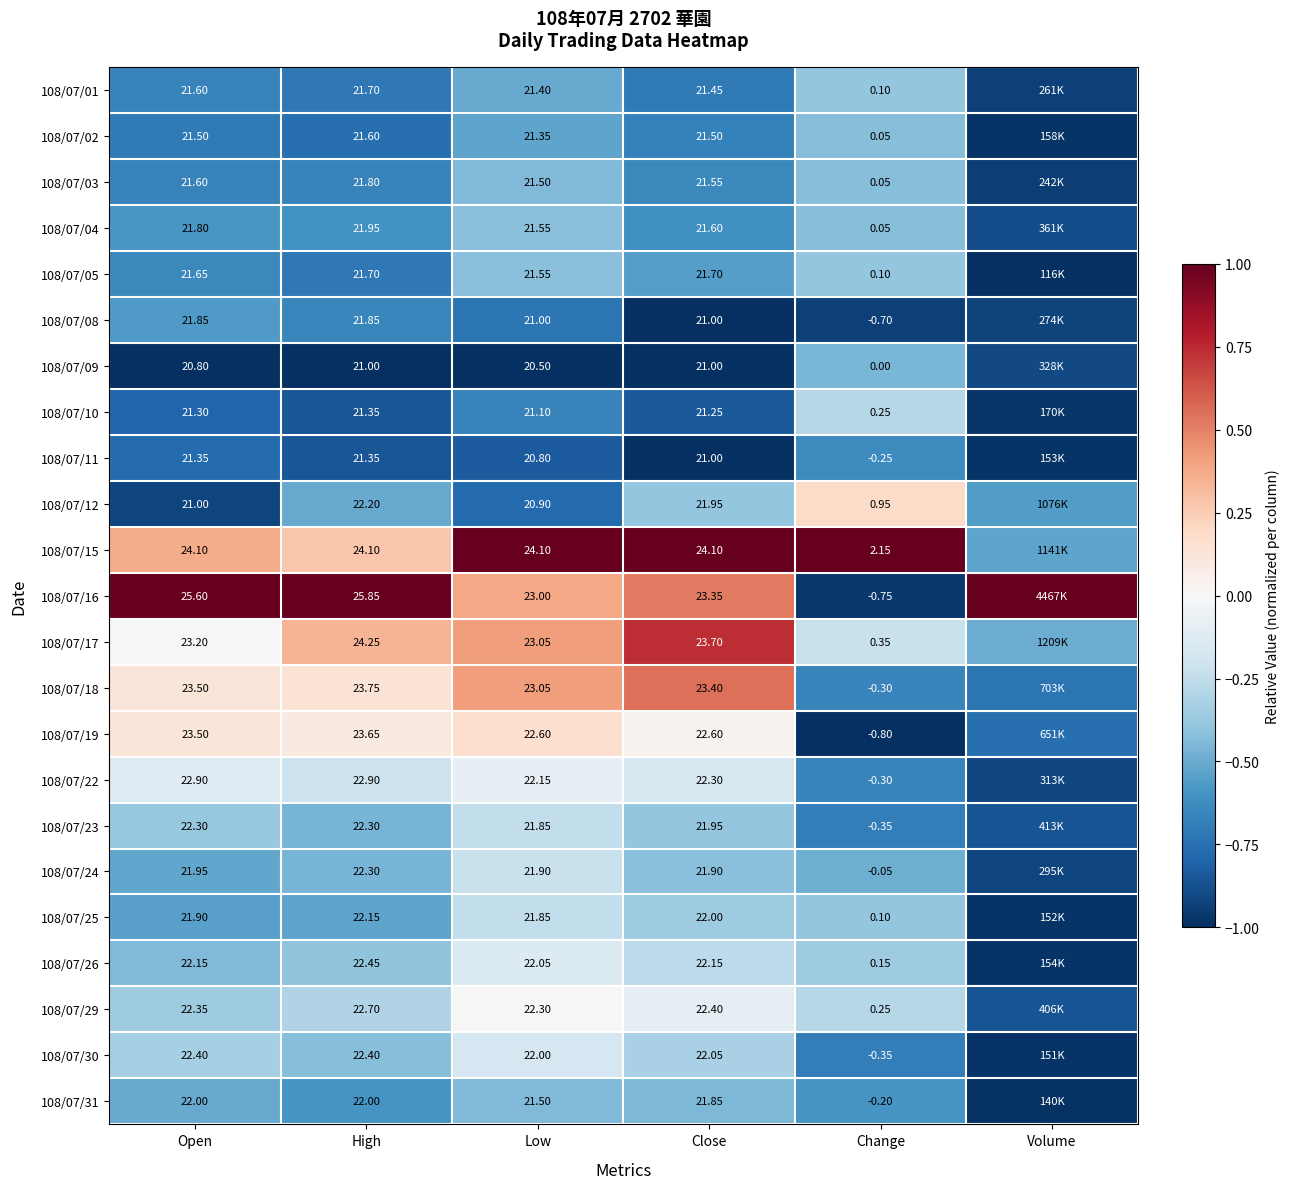

What is the greatest value displayed?

1.0